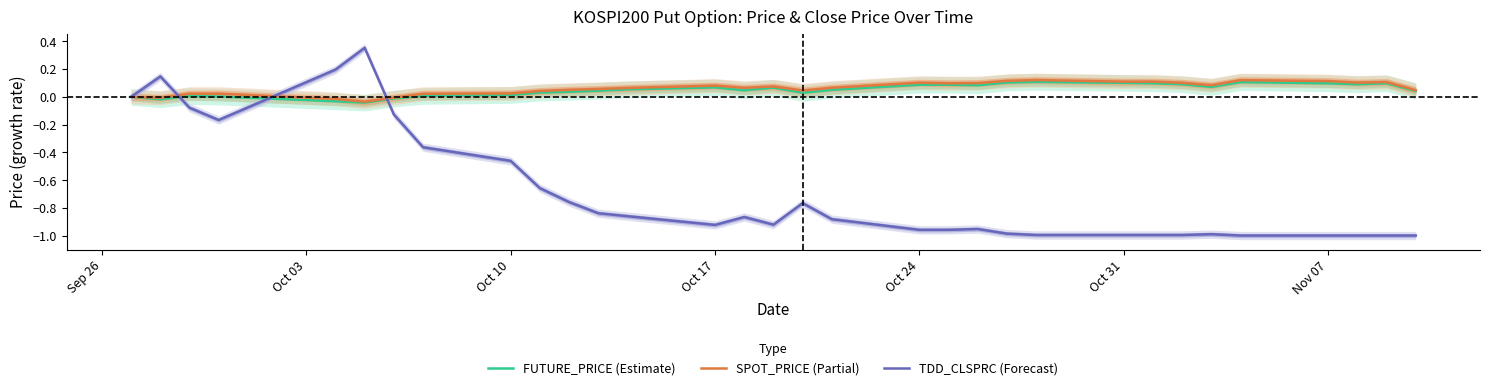

Which series changed the most between Sep 26 and Nov 07?

TDD_CLSPRC (Forecast)